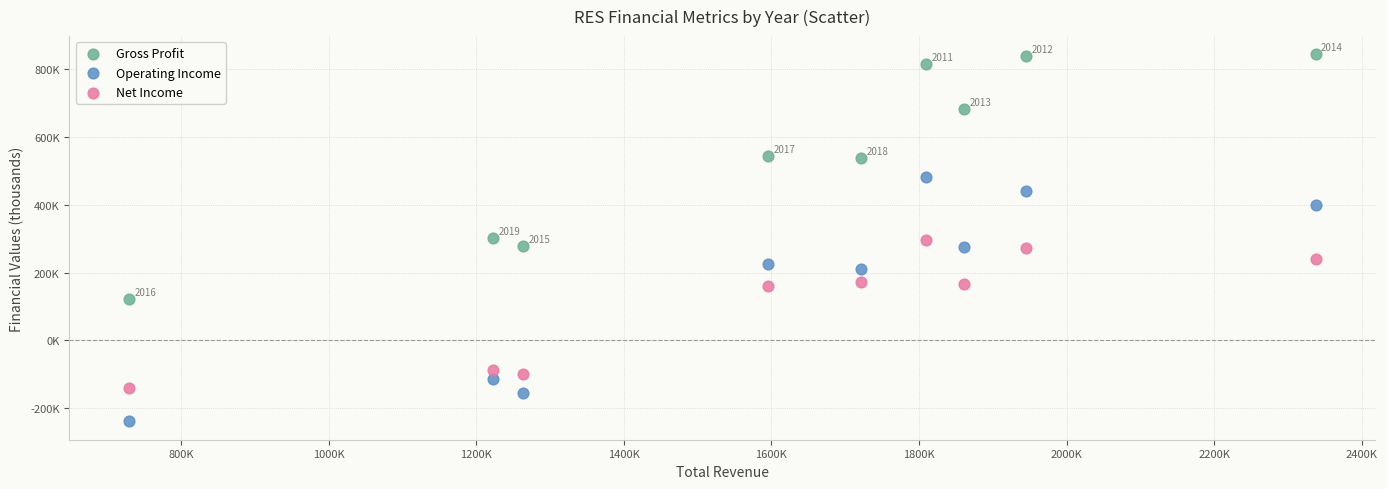

What are all the series names shown in the legend?

Gross Profit, Operating Income, Net Income